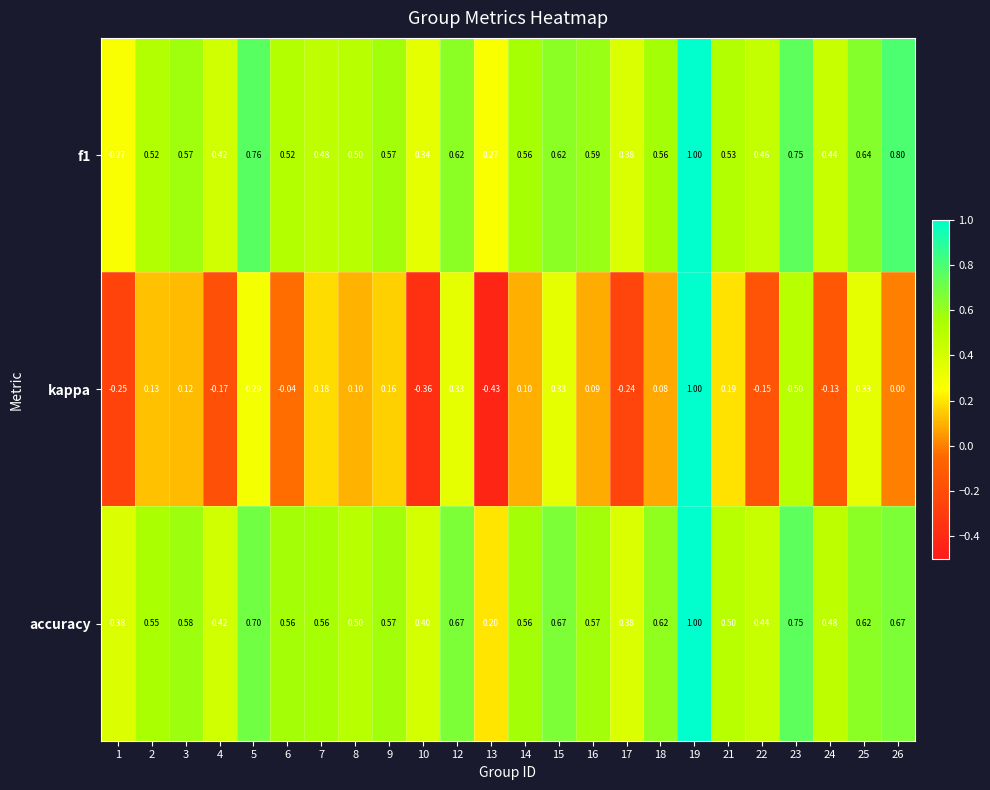

Which series has the widest spread of values?

kappa